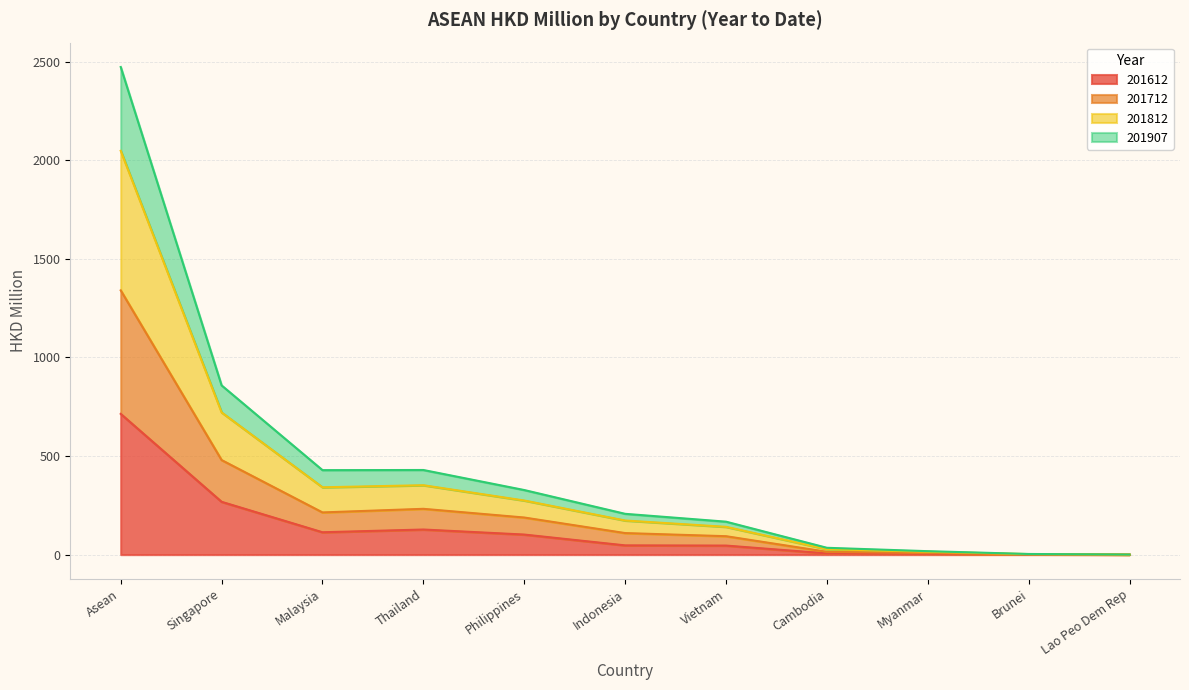

What is the maximum value shown in the chart?

2472.2